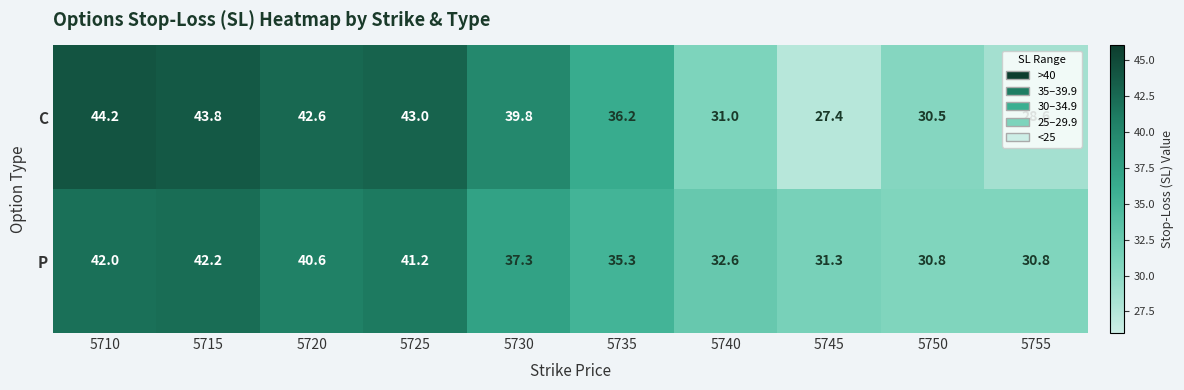

What is the minimum value shown in the chart?

27.4